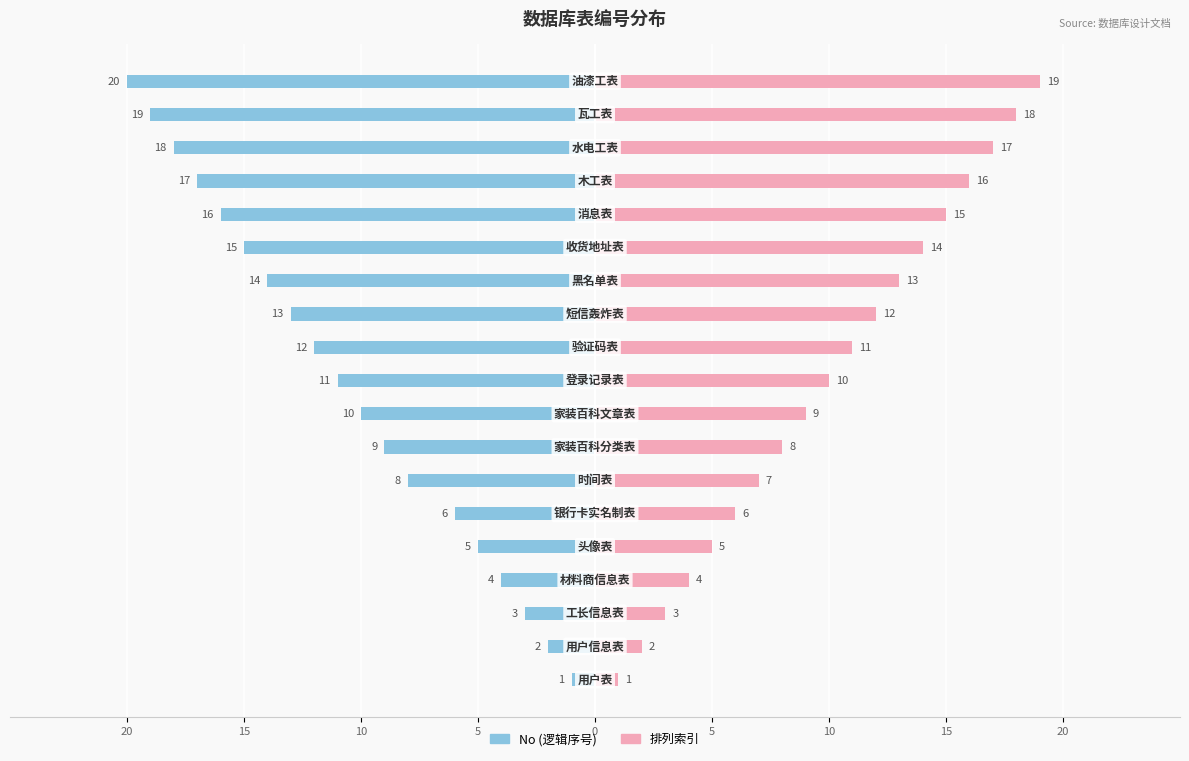

Reading right to left, transcribe all the data shown in this chart.

No (逻辑序号): -20	-19	-18	-17	-16	-15	-14	-13	-12	-11	-10	-9	-8	-6	-5	-4	-3	-2	-1
排列索引: 19	18	17	16	15	14	13	12	11	10	9	8	7	6	5	4	3	2	1